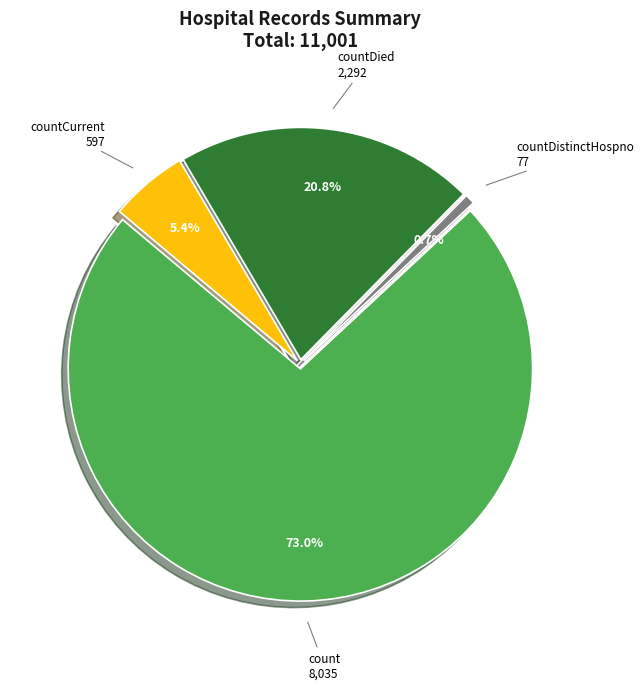

Is count the majority of the pie?

Yes